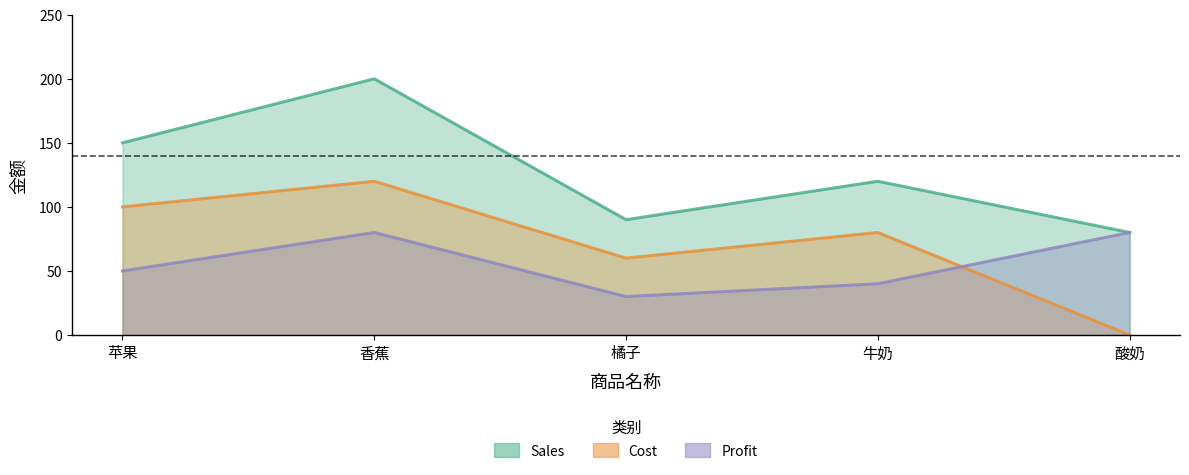

What are all the series names shown in the legend?

Sales, Cost, Profit